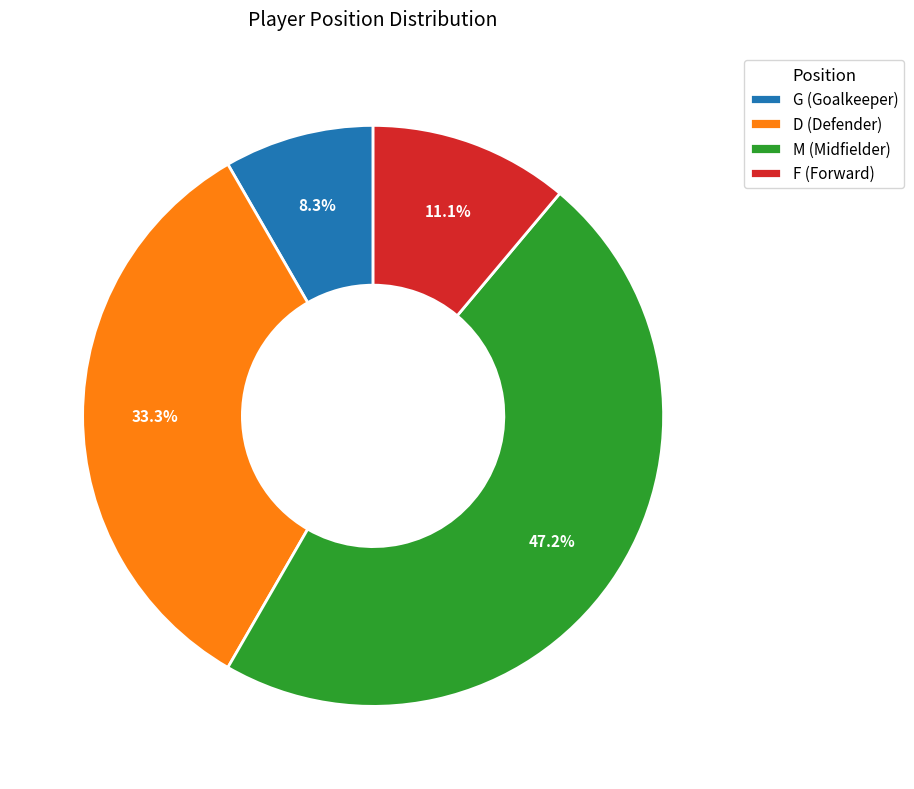

Does any single category account for the majority?

No